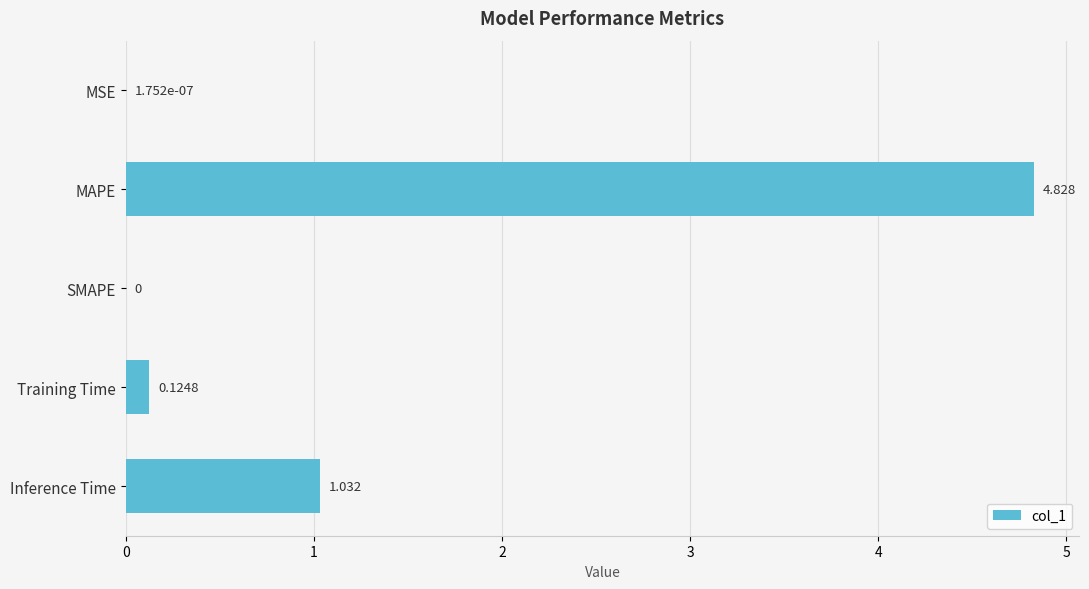

Which has a higher value, MSE or MAPE?

MAPE